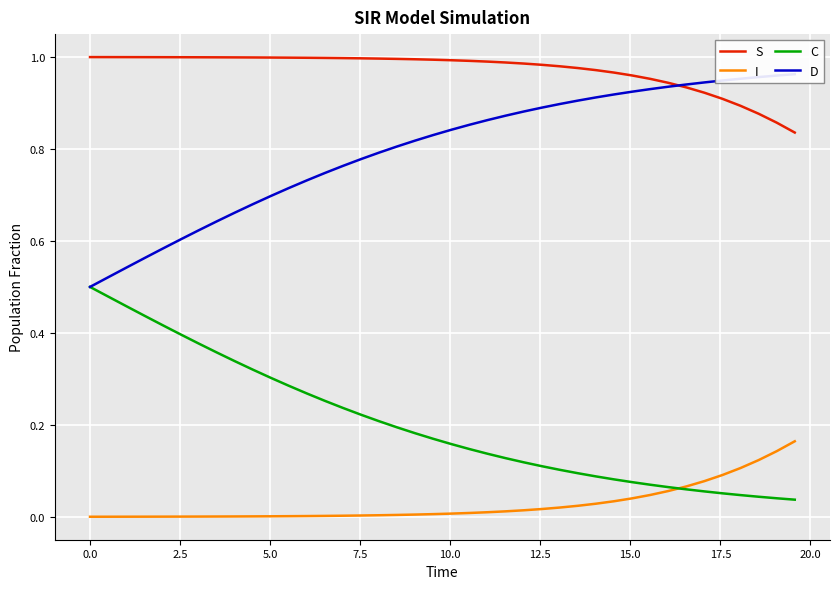

Reading right to left, transcribe all the data shown in this chart.

S: 0.8	0.9	0.9	0.9	0.9	0.9	0.9	0.9	1.0	1.0	1.0	1.0	1.0	1.0	1.0	1.0	1.0	1.0	1.0	1.0	1.0	1.0	1.0	1.0	1.0	1.0	1.0	1.0	1.0	1.0	1.0	1.0	1.0	1.0	1.0	1.0	1.0	1.0	1.0	1.0
I: 0.2	0.1	0.1	0.1	0.1	0.1	0.1	0.1	0.0	0.0	0.0	0.0	0.0	0.0	0.0	0.0	0.0	0.0	0.0	0.0	0.0	0.0	0.0	0.0	0.0	0.0	0.0	0.0	0.0	0.0	0.0	0.0	0.0	0.0	0.0	0.0	0.0	0.0	0.0	0.0
C: 0.0	0.0	0.0	0.0	0.1	0.1	0.1	0.1	0.1	0.1	0.1	0.1	0.1	0.1	0.1	0.1	0.1	0.1	0.1	0.2	0.2	0.2	0.2	0.2	0.2	0.2	0.3	0.3	0.3	0.3	0.3	0.3	0.4	0.4	0.4	0.4	0.4	0.5	0.5	0.5
D: 1.0	1.0	1.0	1.0	0.9	0.9	0.9	0.9	0.9	0.9	0.9	0.9	0.9	0.9	0.9	0.9	0.9	0.9	0.9	0.8	0.8	0.8	0.8	0.8	0.8	0.8	0.7	0.7	0.7	0.7	0.7	0.7	0.6	0.6	0.6	0.6	0.6	0.5	0.5	0.5